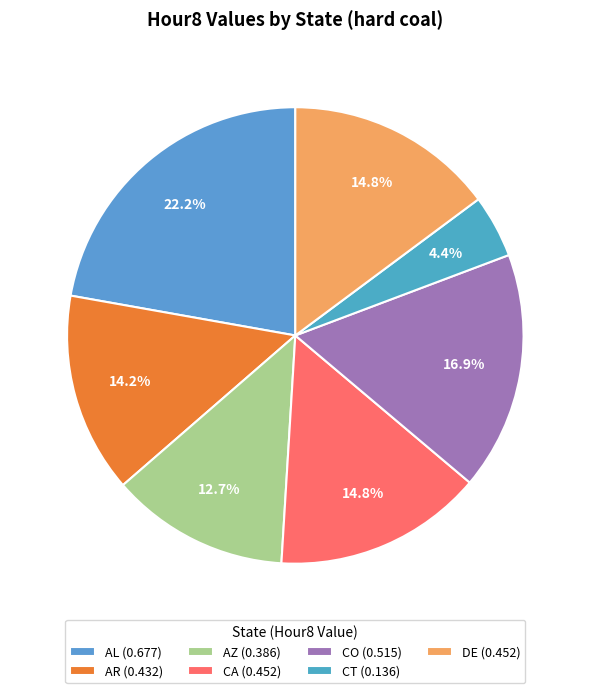

How many slices are in this pie chart?

7